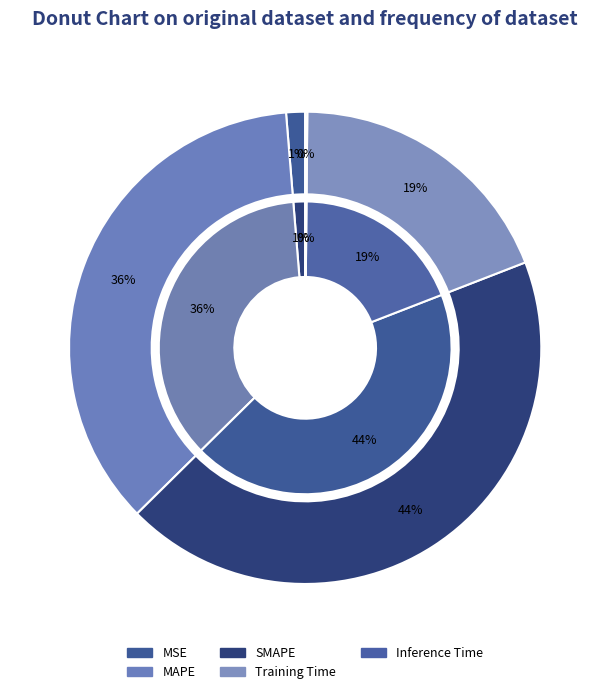

To the nearest percent, what is the difference between the largest and smallest slice percentages?

43%